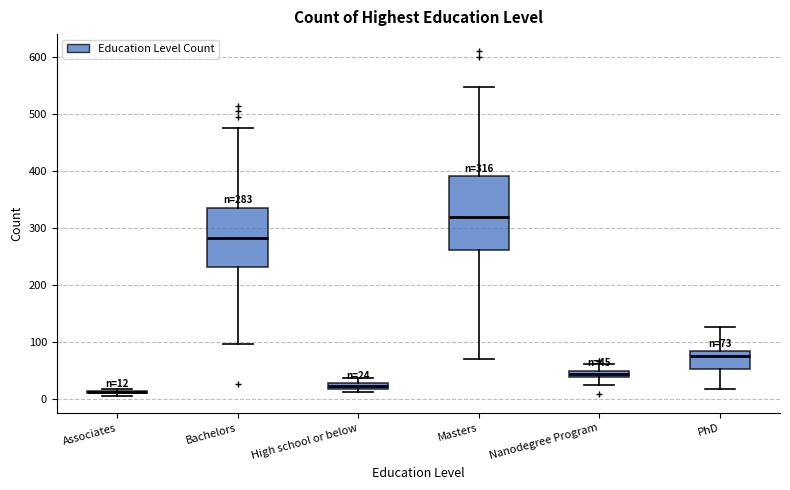

Comparing the boxes themselves (not the whiskers), which one is the tallest?

Masters